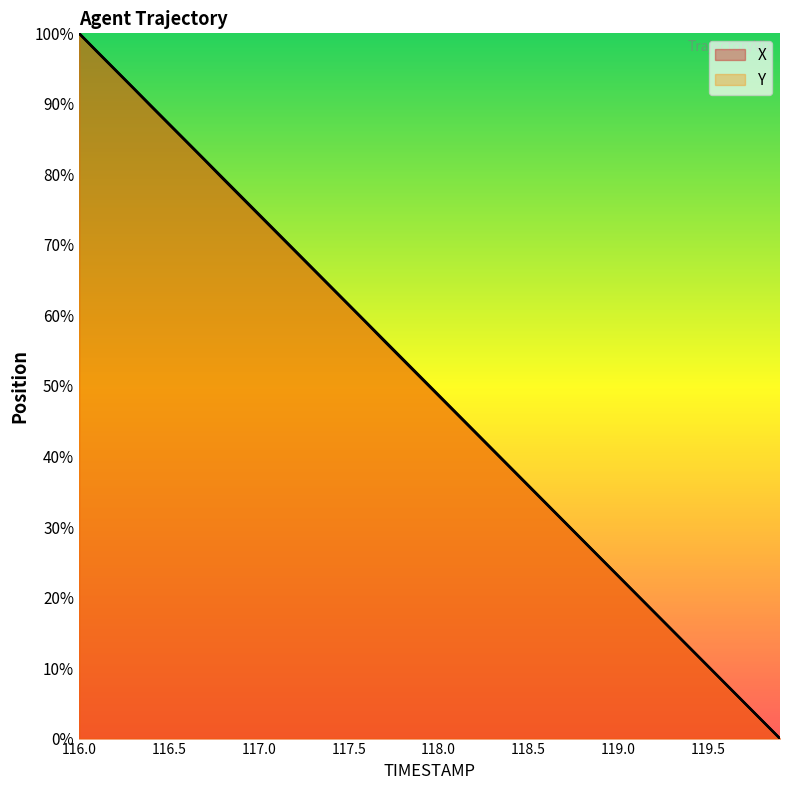

Which category has the lowest value across all series?

119.9